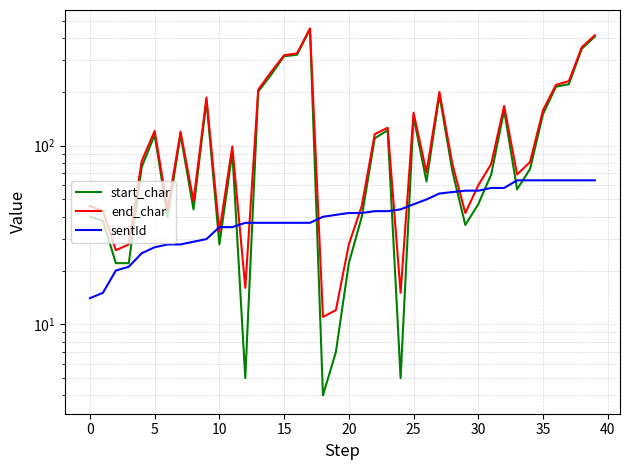

The sentId series shows 7 at 0. True or false?

False